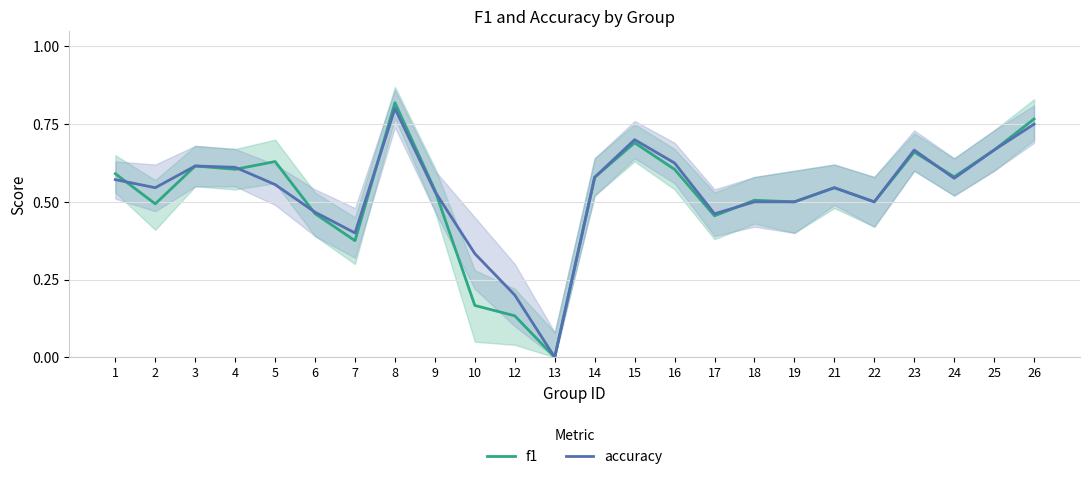

The value of accuracy at 26 is 0.8. True or false?

True